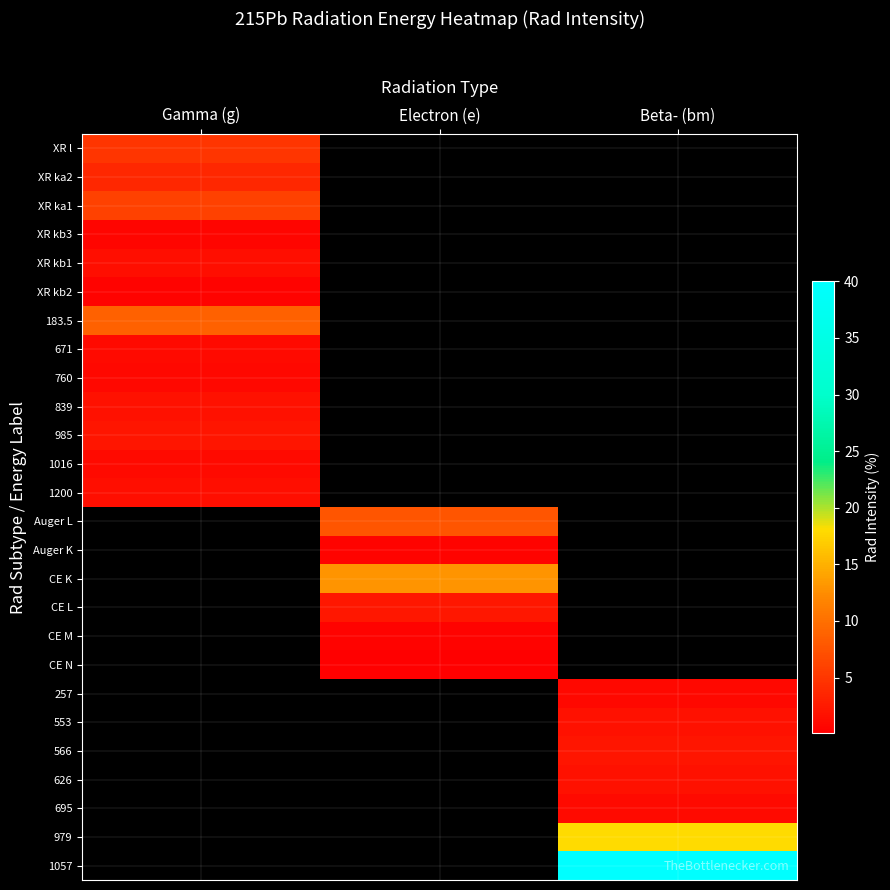

How many values in 1057 are above zero?

1